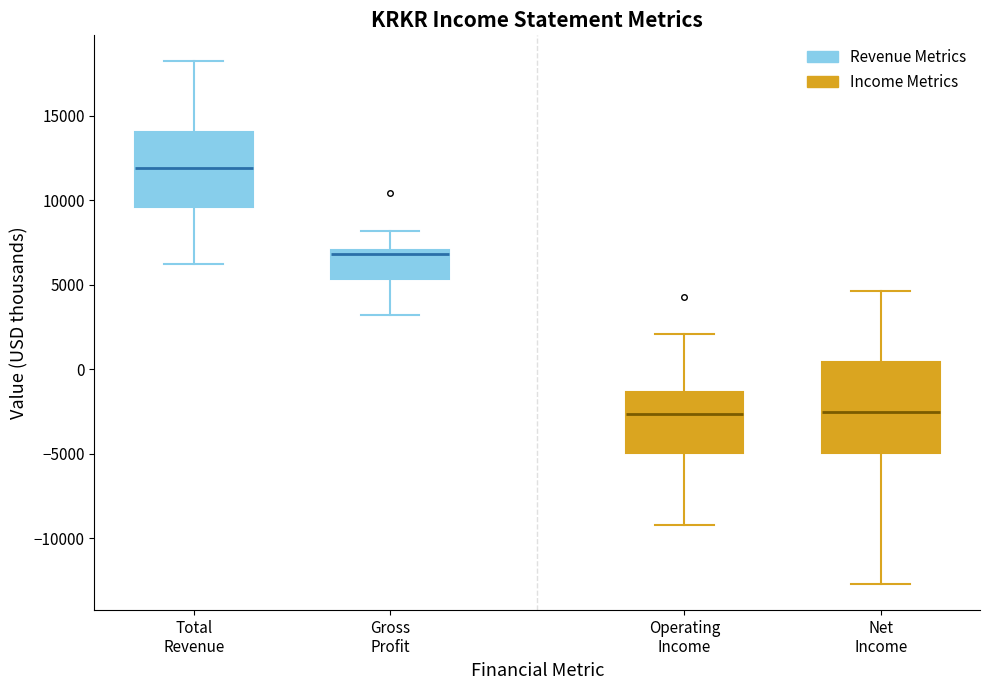

Reading left to right, transcribe this box plot: for each box, give where its median line is, the range the box spans, and where its two whiskers end, as read against the y-axis. The values are not printed on the chart, so give them approximately, as read against the axis.

Total Revenue: median 12000, box 9500 to 14000, whiskers 6000 to 18000
Gross Profit: median 7000 (just below the box's upper edge), box 5500 to 7000, whiskers 3000 to 8000
Operating Income: median -2500, box -5000 to -1500, whiskers -9000 to 2000
Net Income: median -2500, box -5000 to 500, whiskers -12500 to 4500